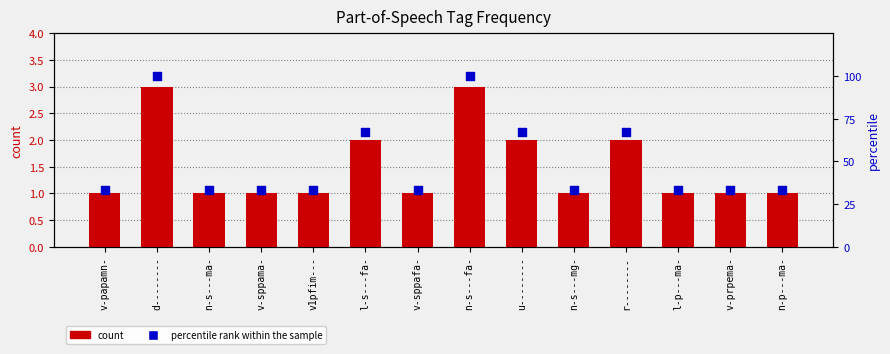

Which series has the widest spread of Y values?

percentile rank within the sample